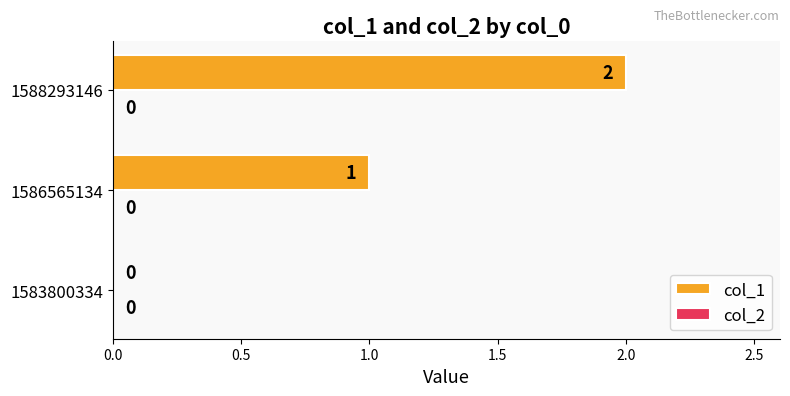

At which label is the value closest to 1?

1586565134